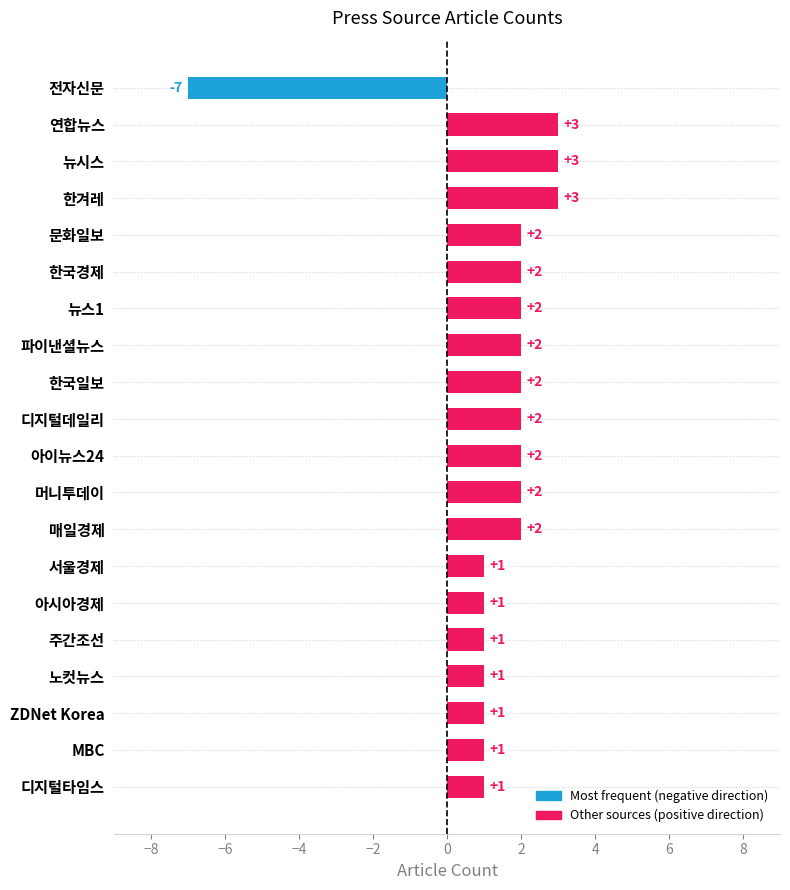

What is the change in value from 서울경제 to 파이낸셜뉴스?

+1